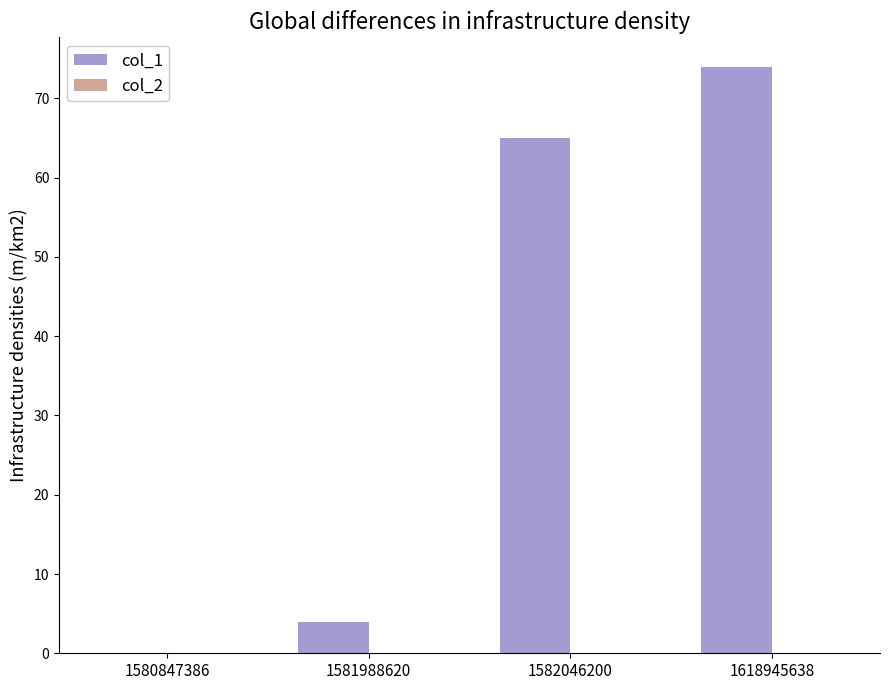

The value at 1618945638 is 45. True or false?

False